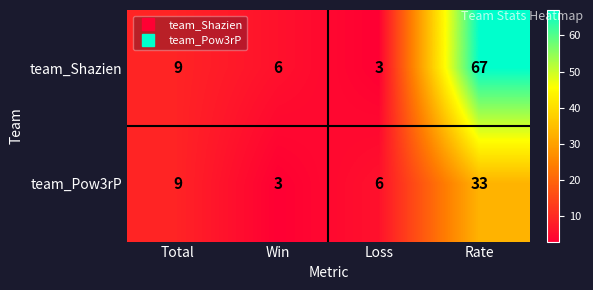

True or false: team_Shazien has a value of 10 at Win.

False